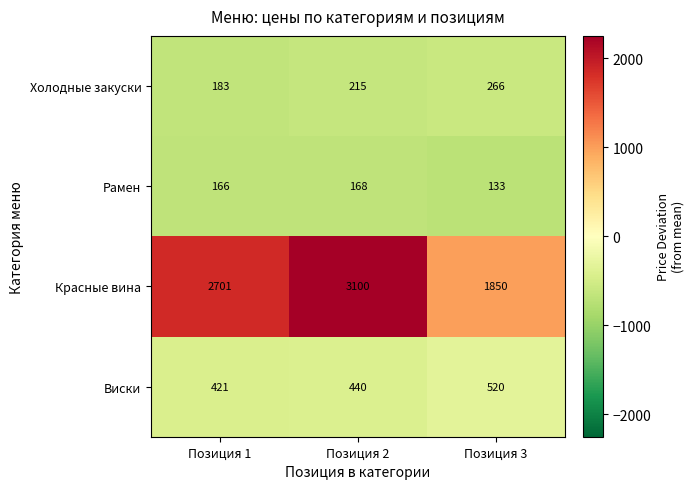

The Холодные закуски series shows 462 at Позиция 3. True or false?

False